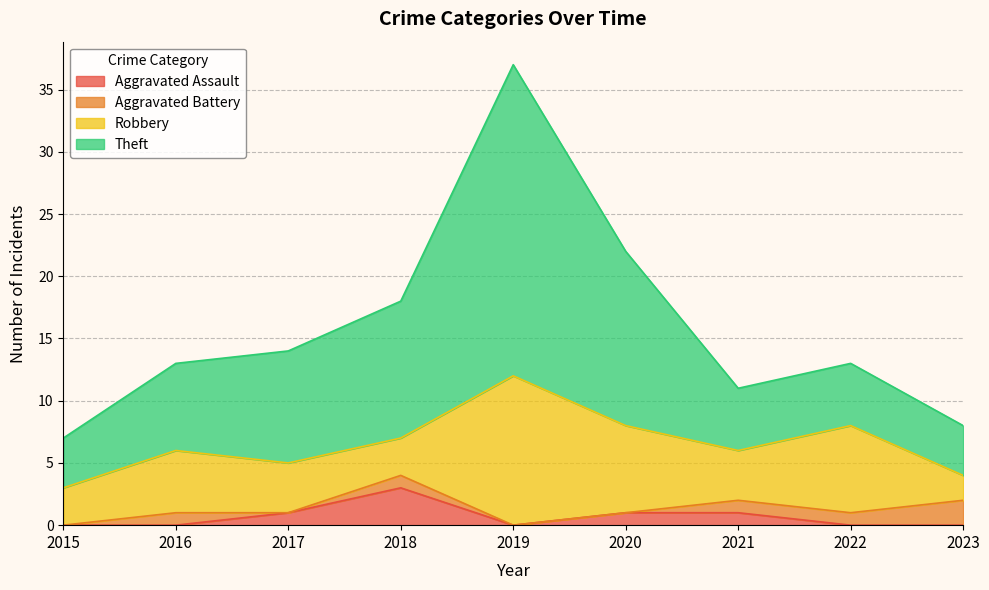

What is the total value across all series at 2023?

8